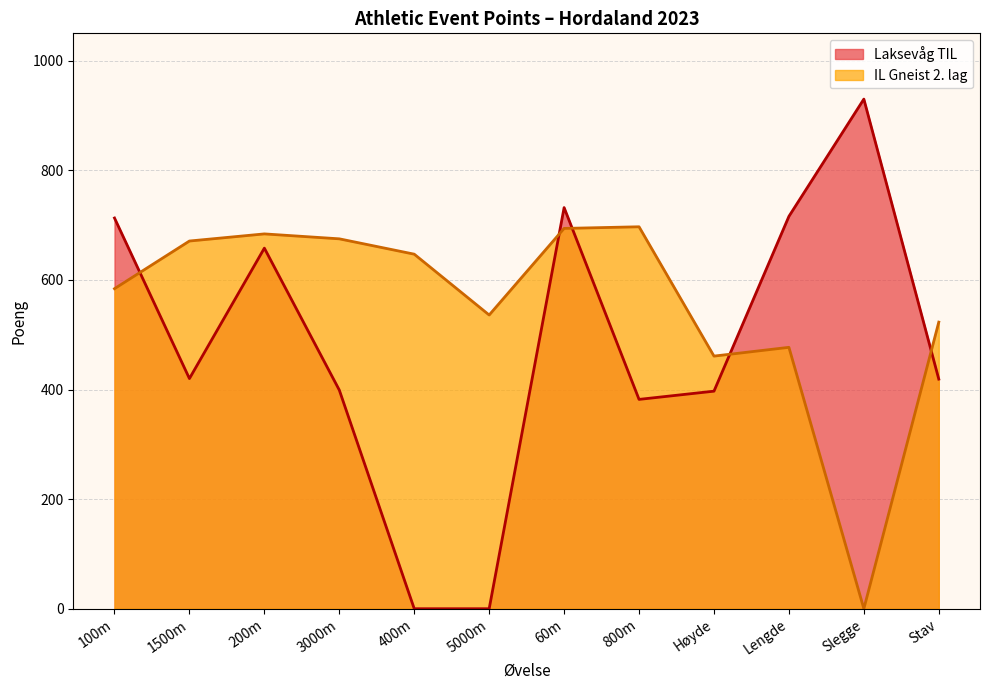

The IL Gneist 2. lag series shows 675 at 3000m. True or false?

True